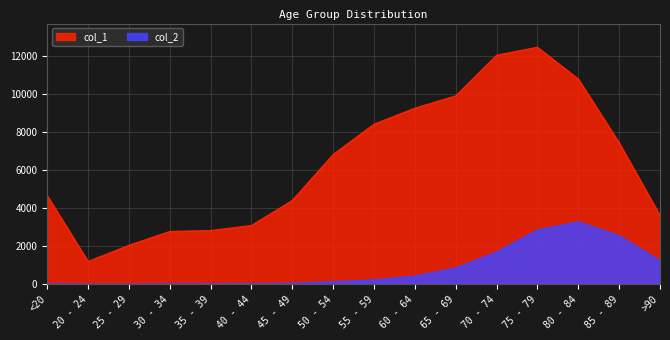

At which label is col_1 closest to 6812?

50 - 54